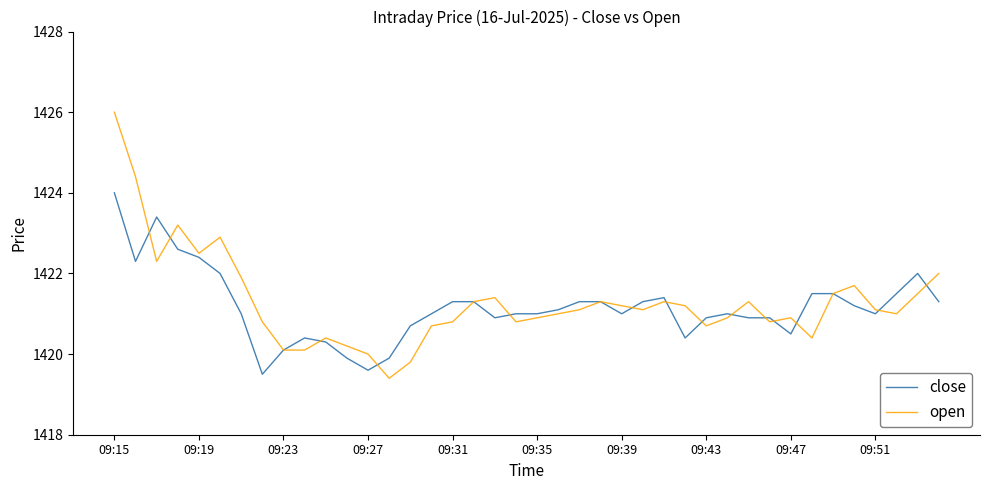

Which series has the widest spread of values?

open